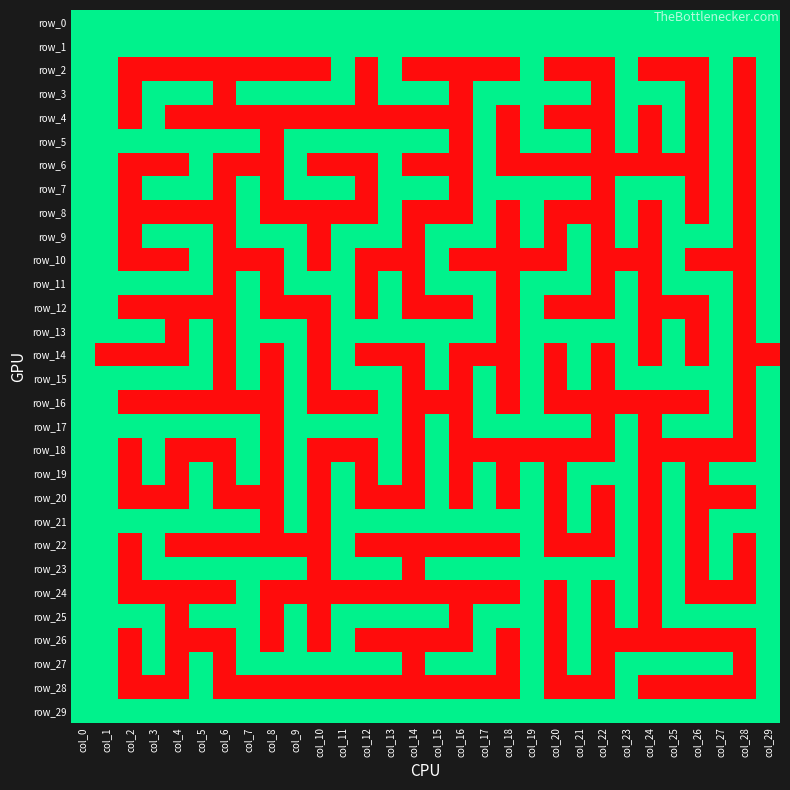

Is it true that row_28 equals 0 at col_17?

True